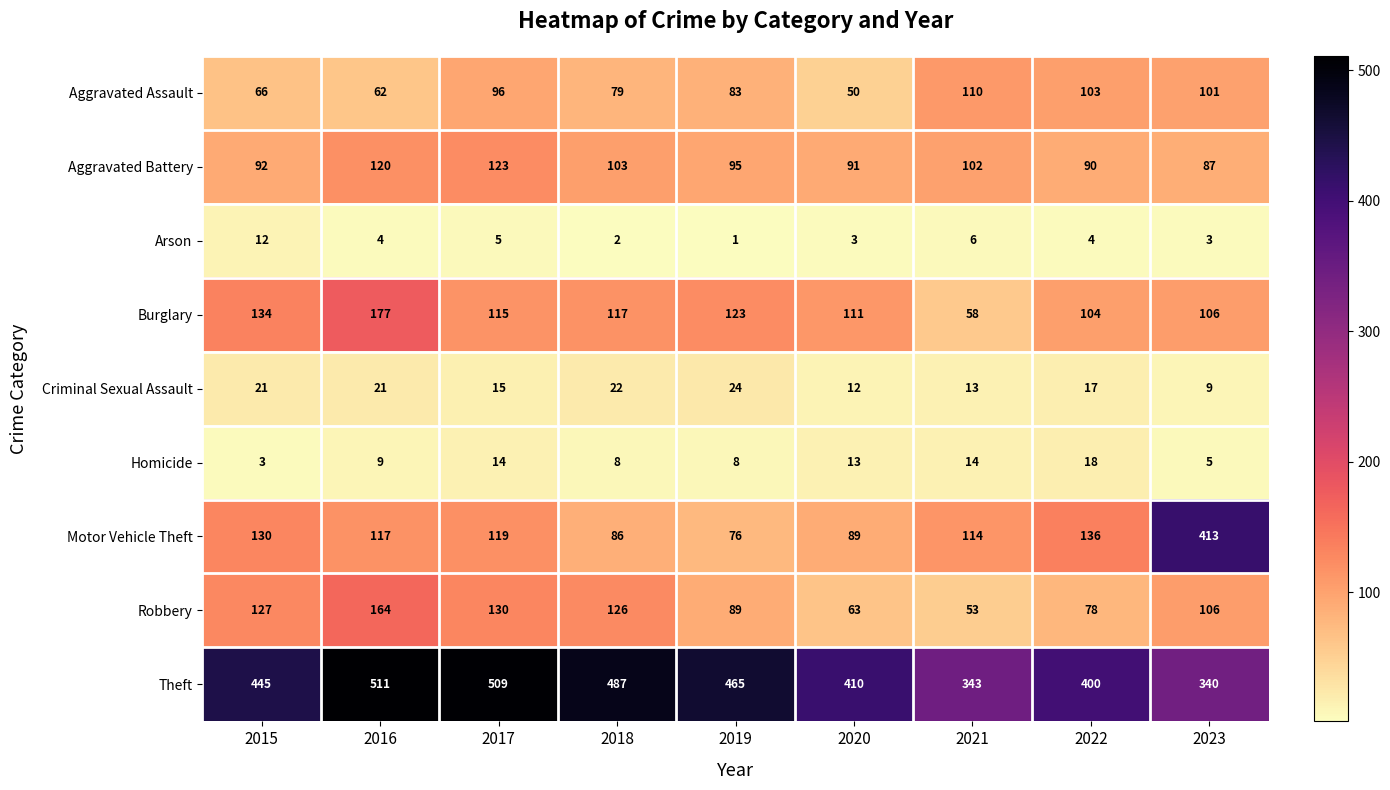

Rank the categories by Robbery value from highest to lowest.

2016, 2017, 2015, 2018, 2023, 2019, 2022, 2020, 2021